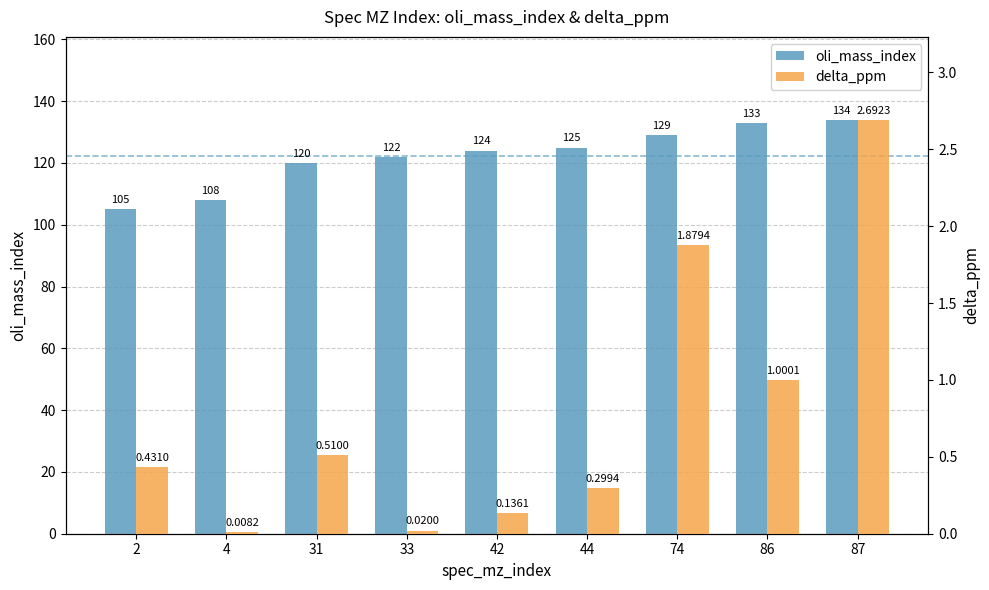

Rank the series at 42 from highest to lowest value.

oli_mass_index, delta_ppm